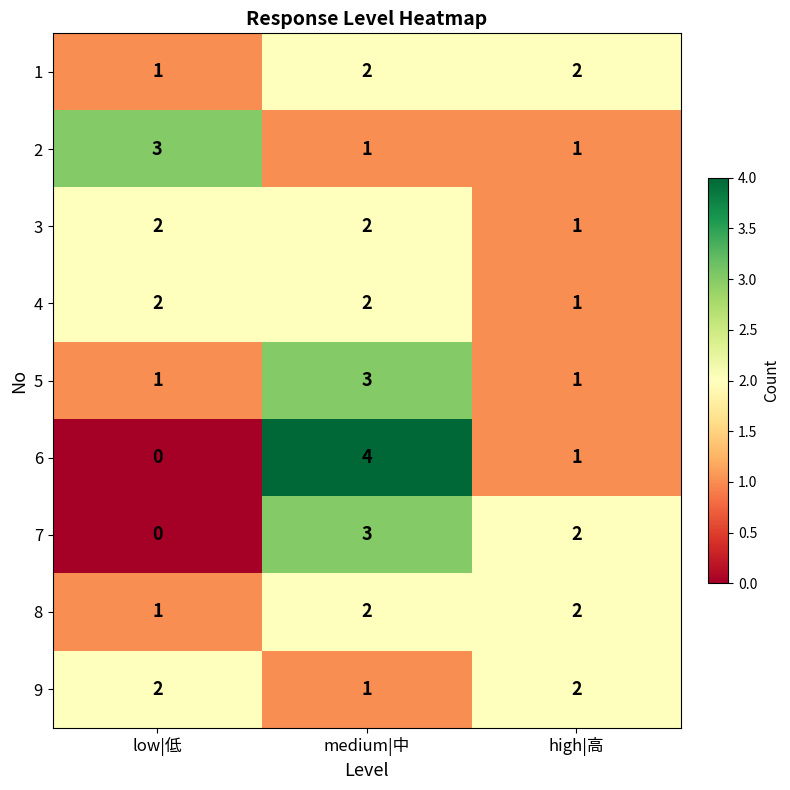

Count the number of data series in this chart.

9